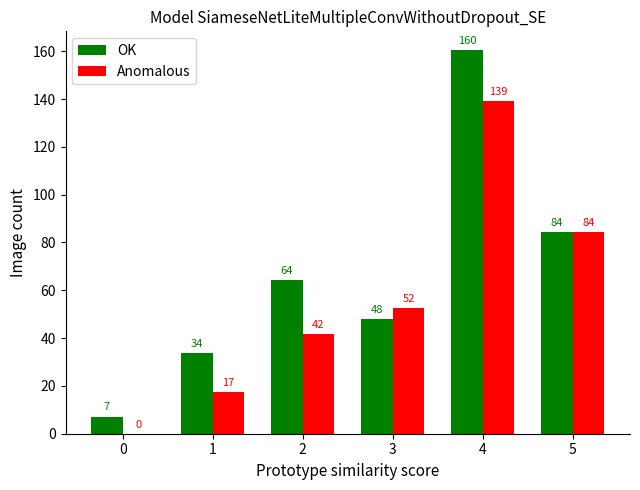

What is the difference between the Anomalous values at 1 and 2?

24.4